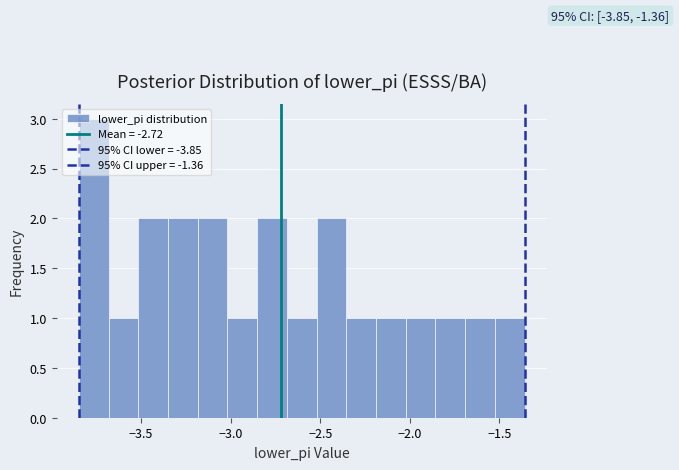

Read against the x-axis, roughly where is the centre of the tallest bar?

-3.75